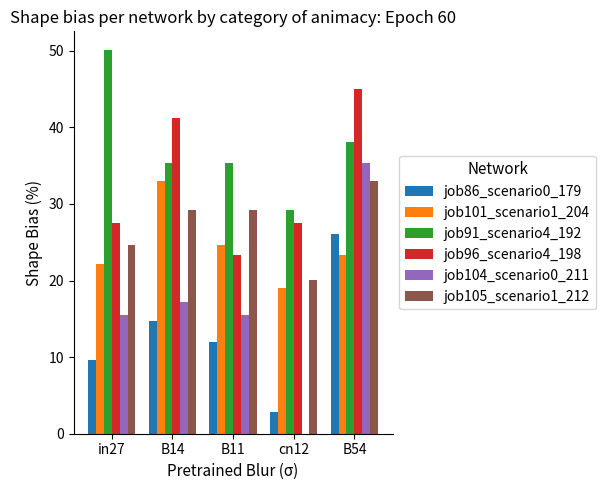

The value of job91_scenario4_192 at in27 is 21.6. True or false?

False